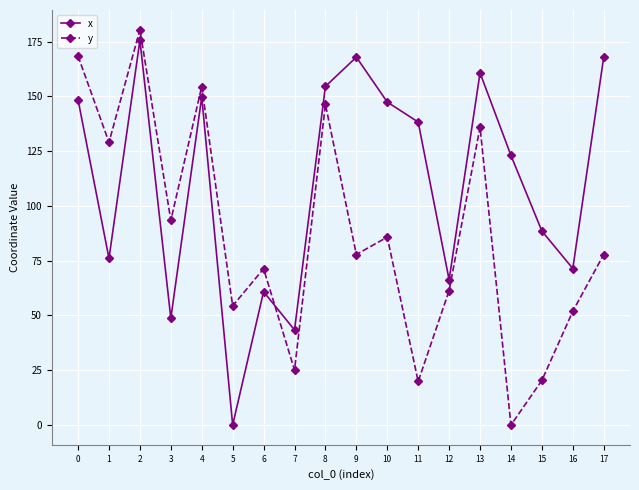

What is the difference between the second highest and minimum values in the x series?

167.9